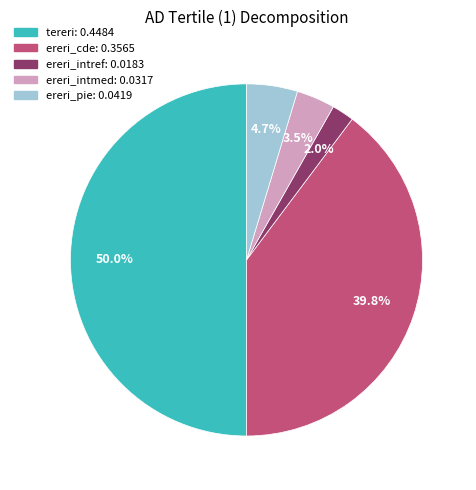

What percentage do tereri and ereri_intmed together represent?

53.5%